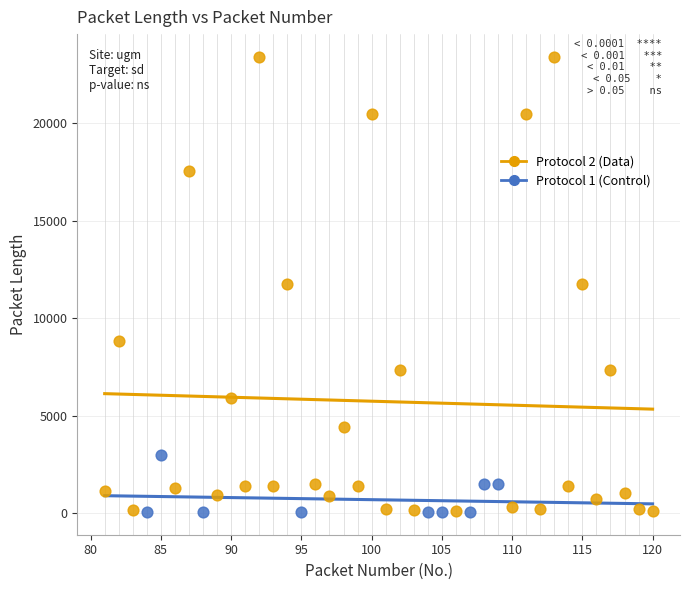

Which series contains the highest Y value?

Protocol 2 (Data)